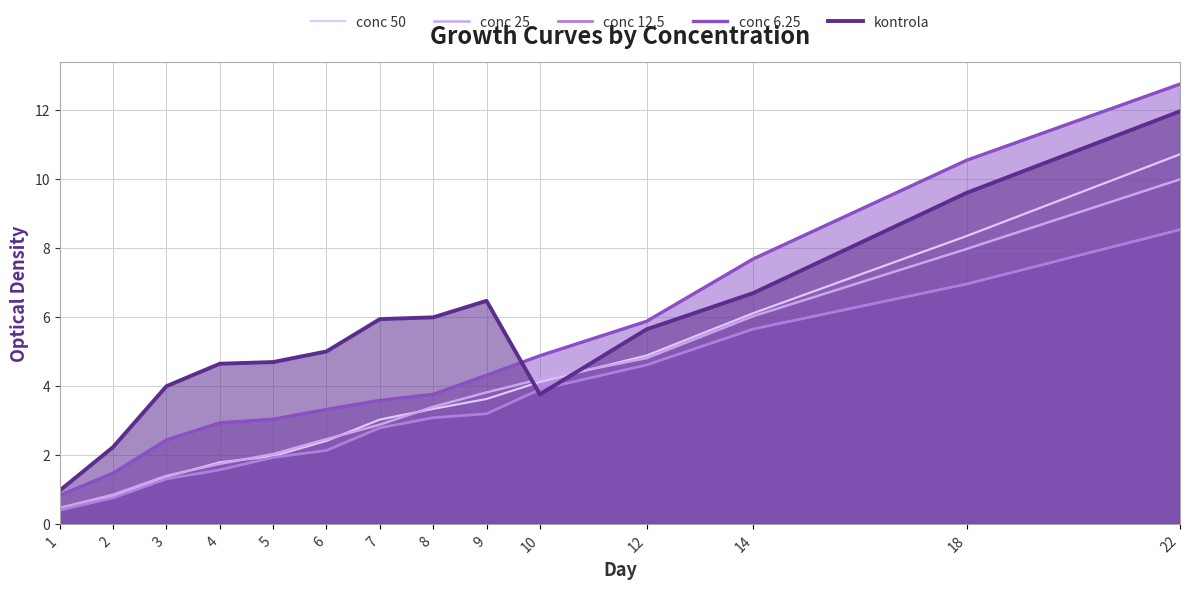

What is the greatest value displayed?

12.7